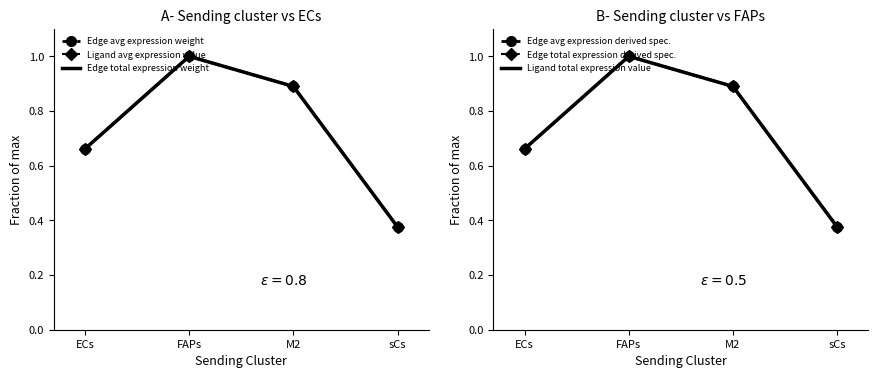

Reading right to left, what are all the values shown in this chart?

Edge avg expression weight: 0.4	0.9	1.0	0.7
Ligand avg expression value: 0.4	0.9	1.0	0.7
Edge total expression weight: 0.4	0.9	1.0	0.7
Edge avg expression derived spec.: 0.4	0.9	1.0	0.7
Edge total expression derived spec.: 0.4	0.9	1.0	0.7
Ligand total expression value: 0.4	0.9	1.0	0.7